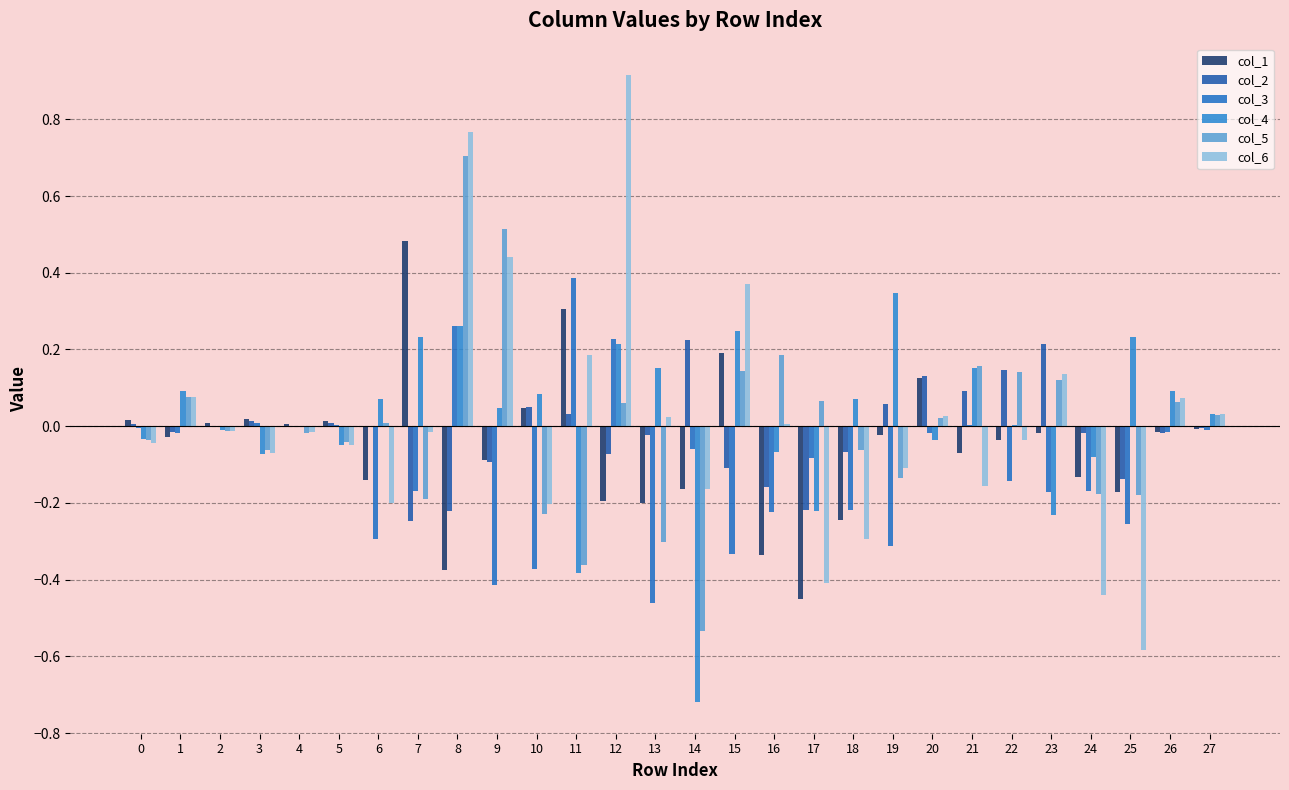

The col_6 series shows 0.0 at 27. True or false?

False